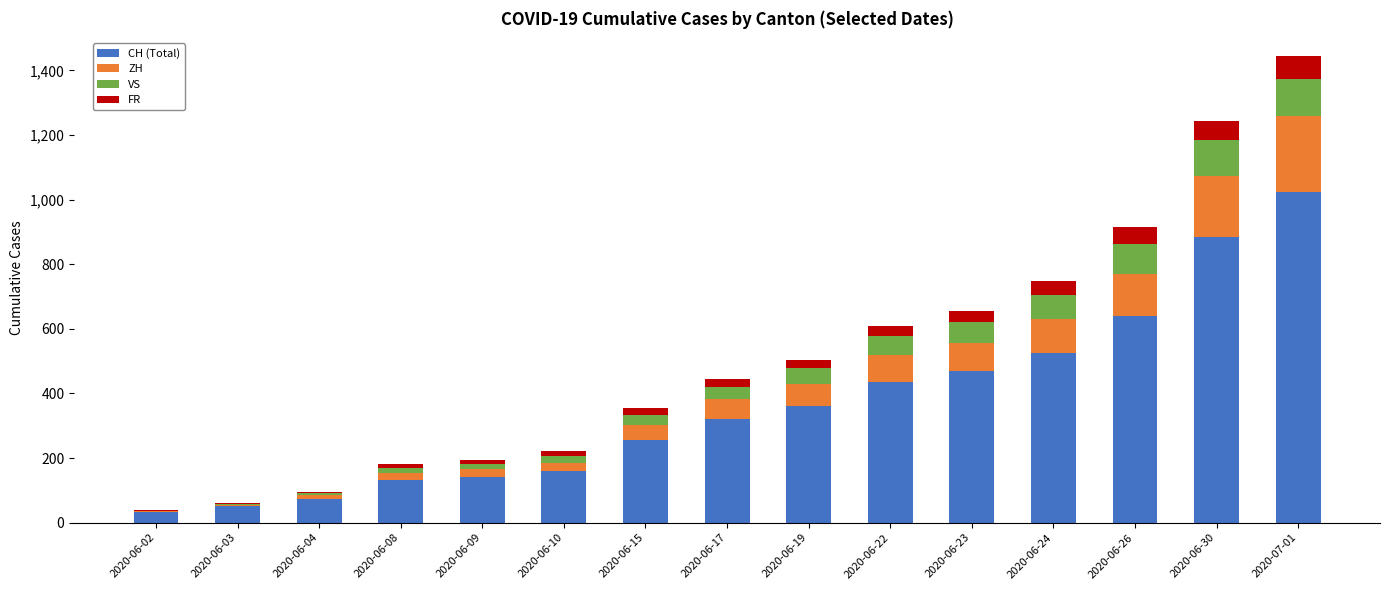

At which category is the sum across all series the highest?

2020-07-01